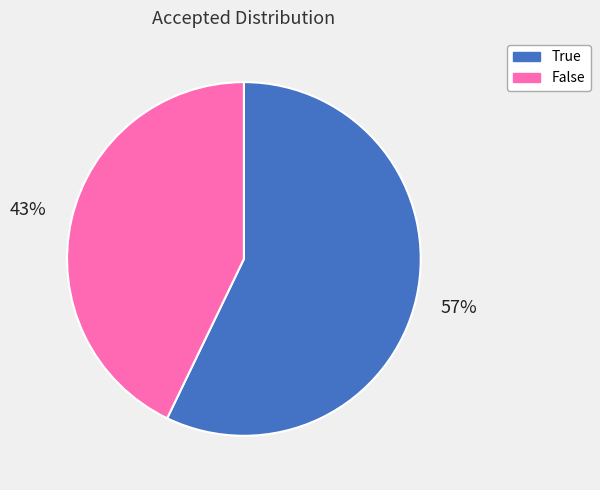

Rank the categories by value from highest to lowest.

True, False